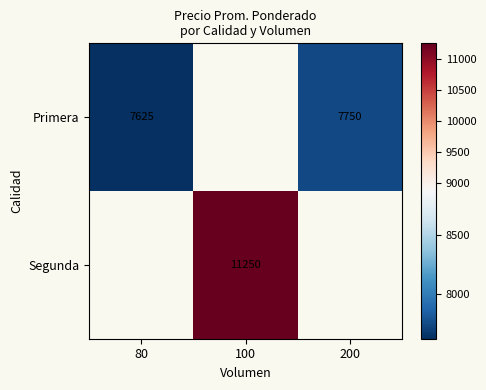

True or false: Primera has a value of 12777.7 at 200.

False